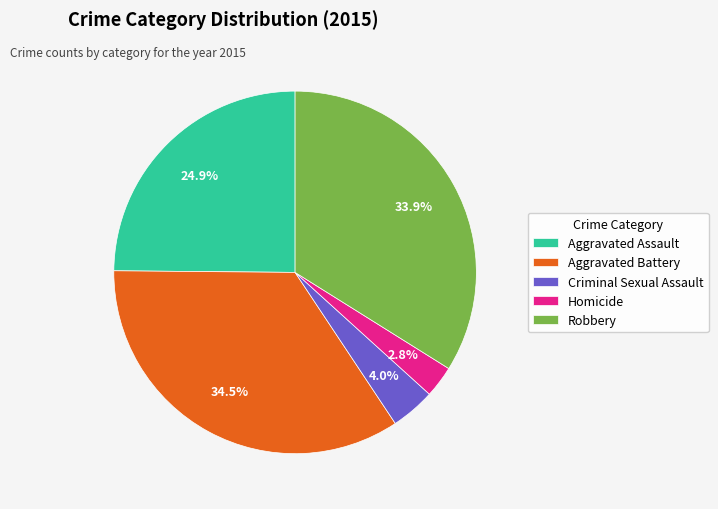

Which slice is the smallest?

Homicide